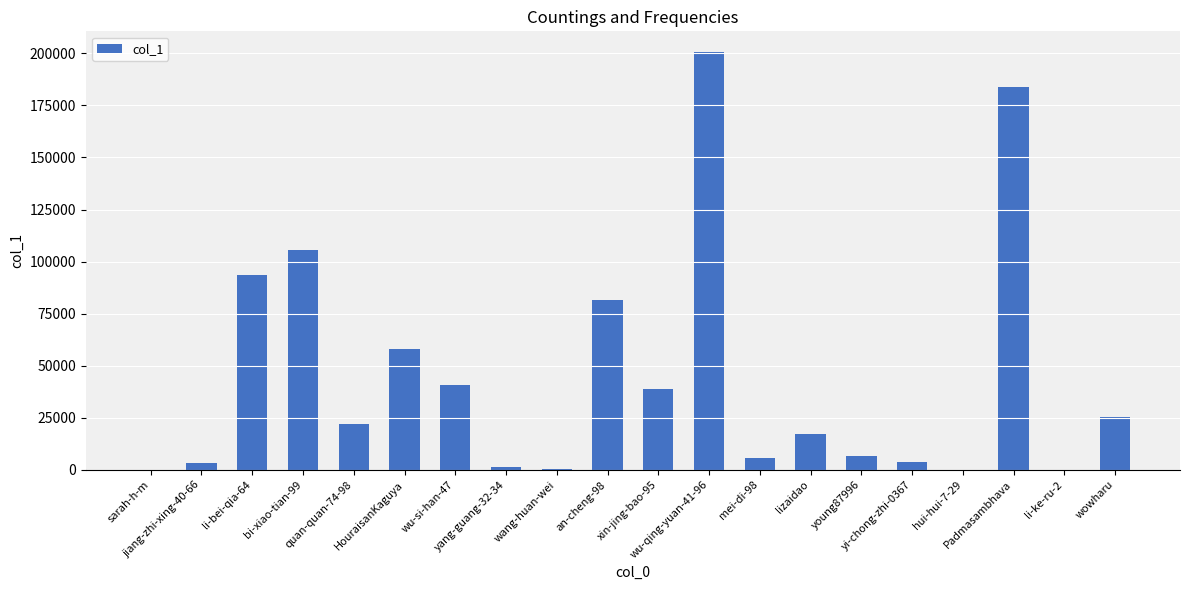

What is the sum of all values?

888491